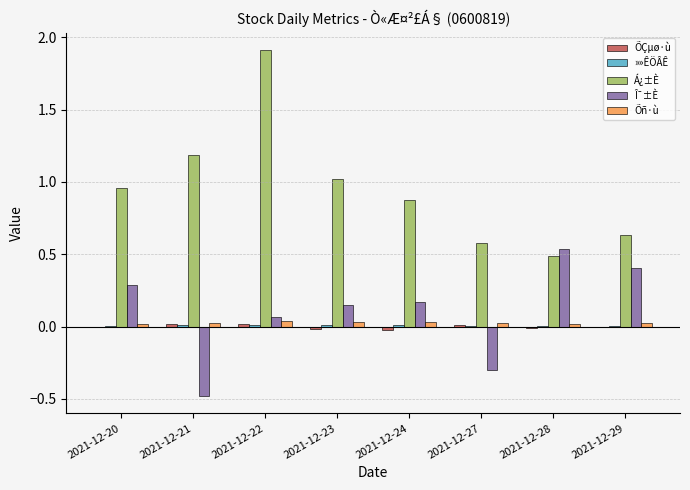

Which series has the largest total across all categories?

Á¿±È